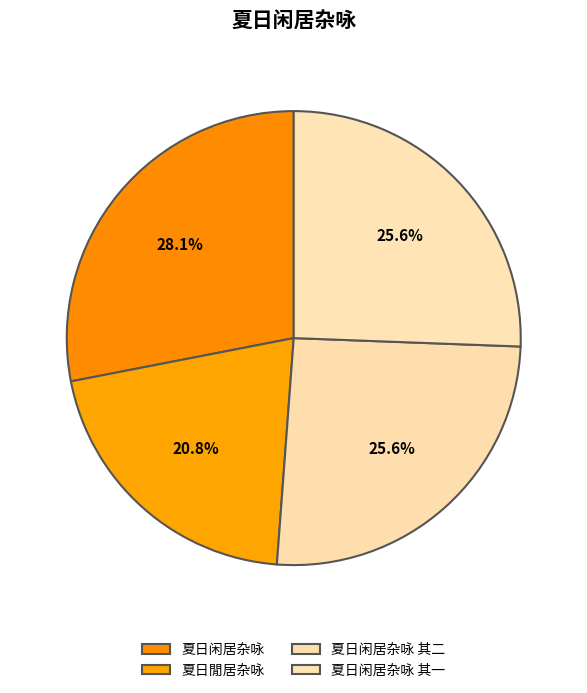

Rank the categories by value from lowest to highest.

夏日閒居杂咏, 夏日闲居杂咏 其一, 夏日闲居杂咏 其二, 夏日闲居杂咏